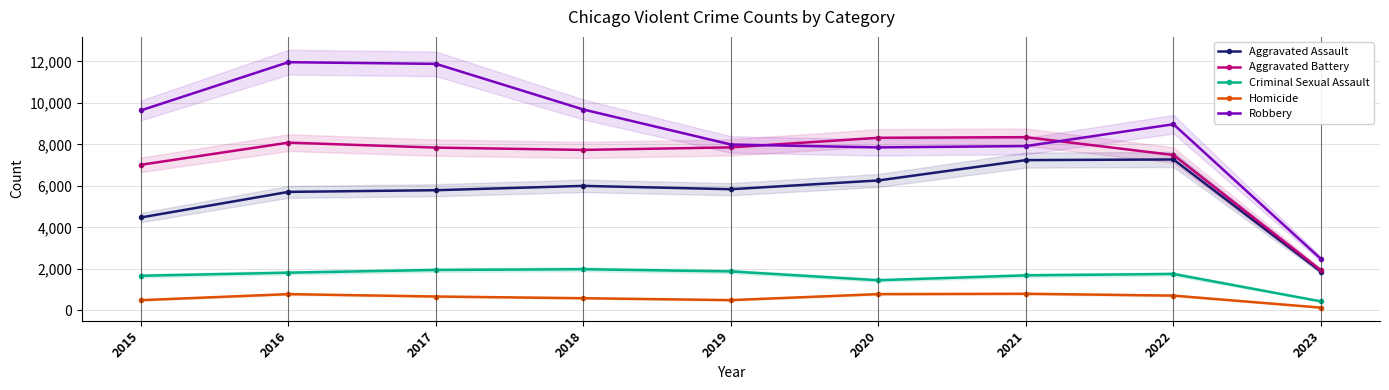

True or false: Criminal Sexual Assault has a value of 2931 at 2022.

False